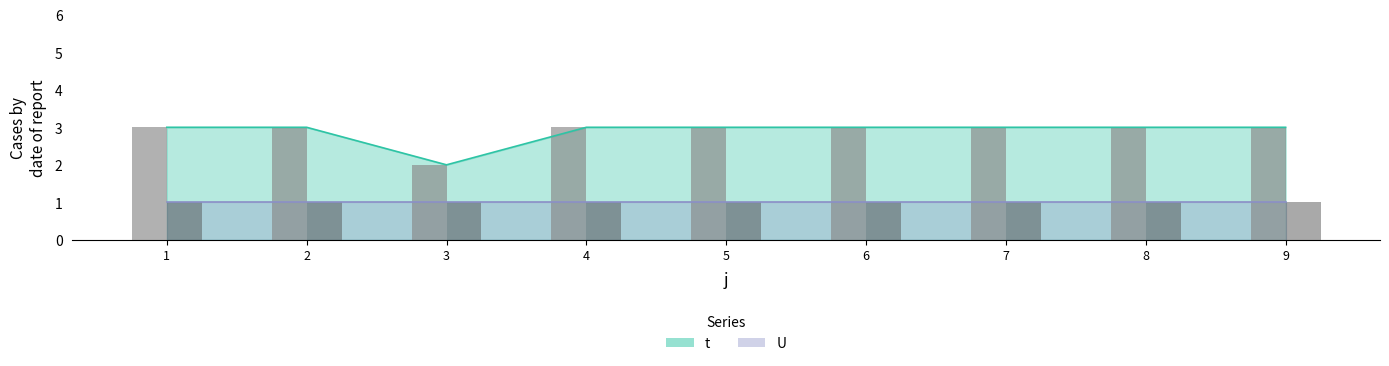

How many values are below 3?

1